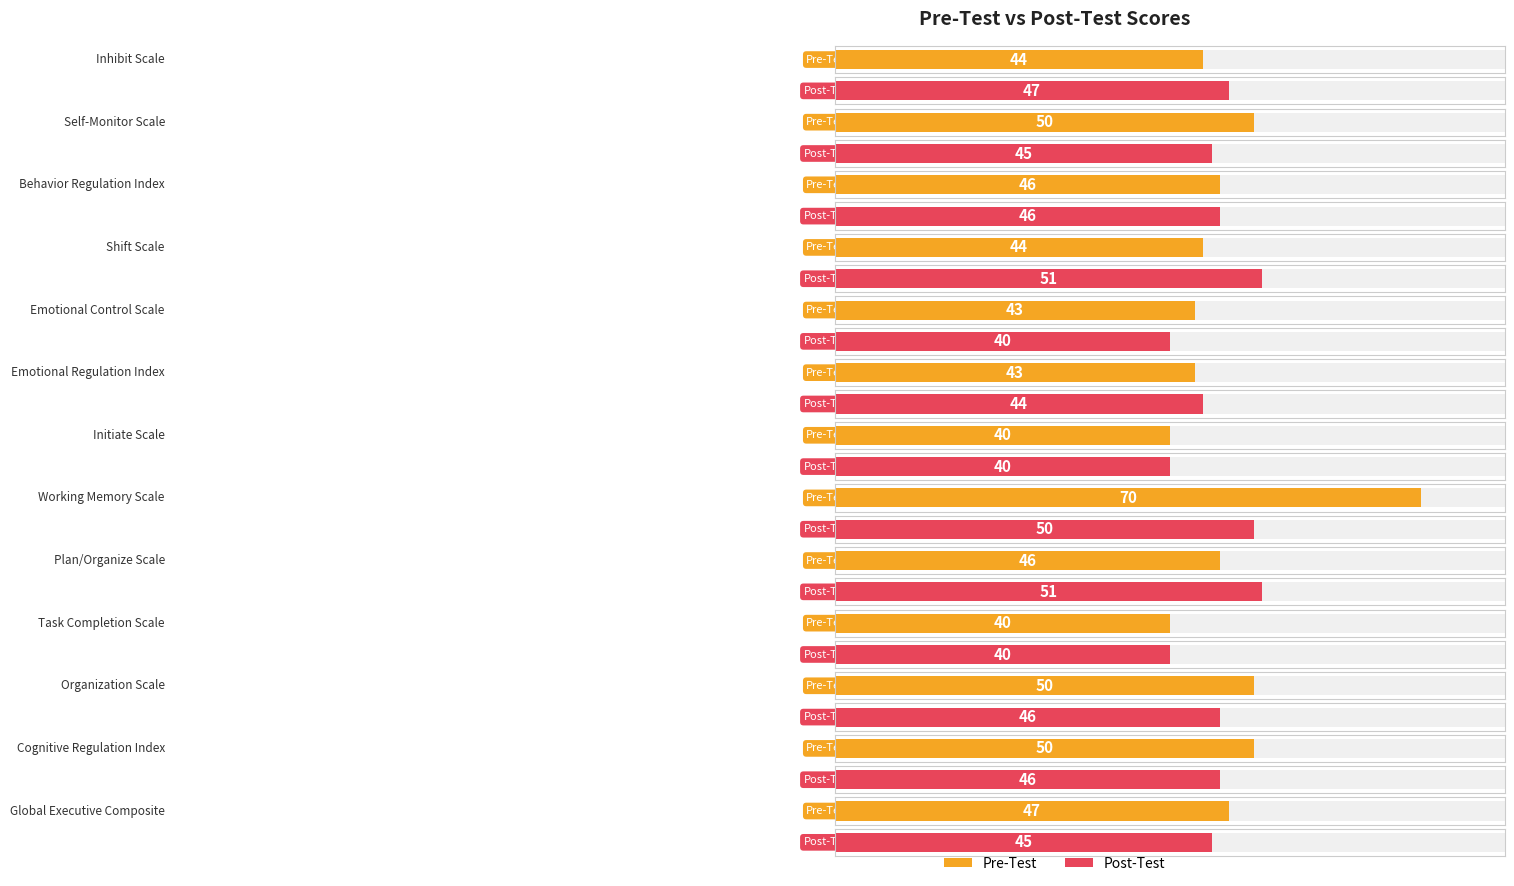

What is the difference between the Pre-Test values at Organization Scale and Behavior Regulation Index?

4